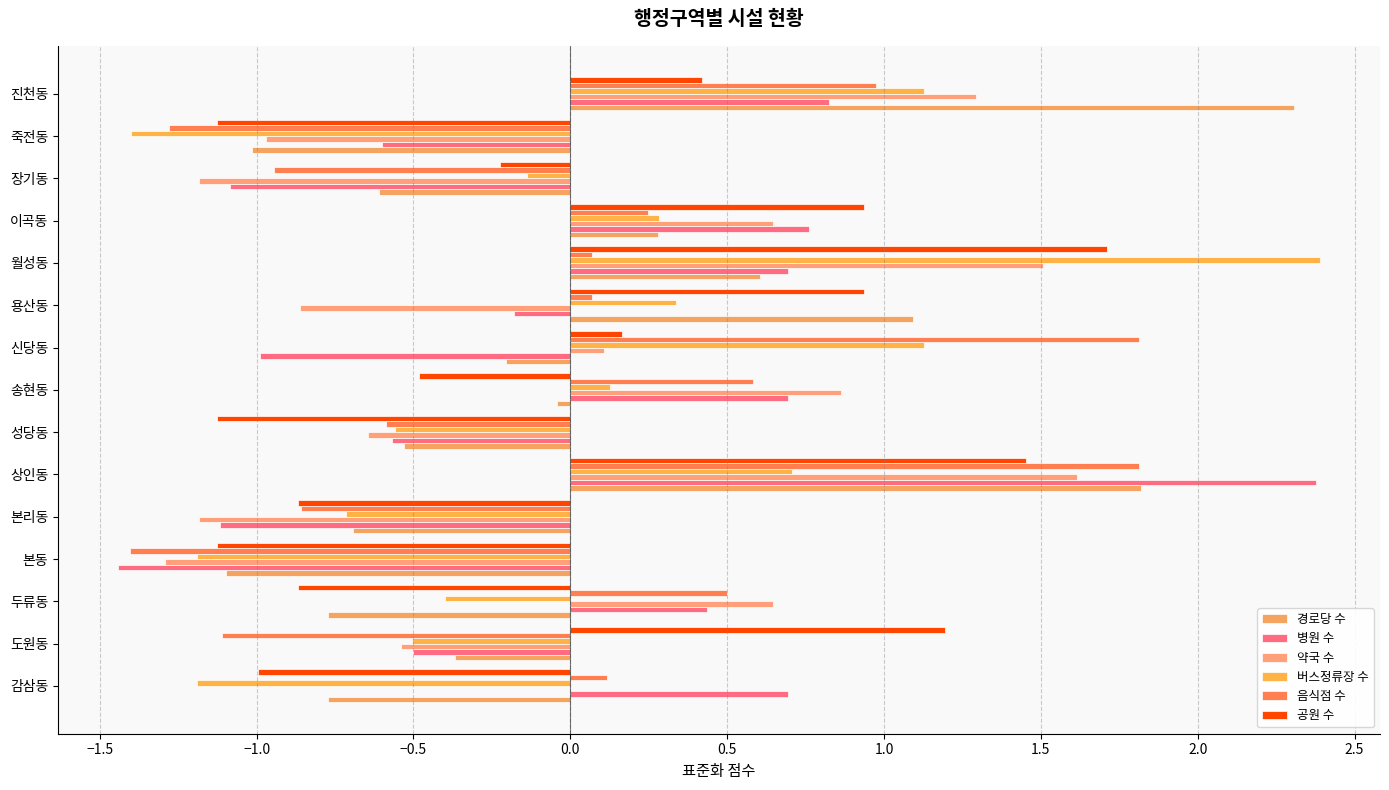

How many data points does each series have?

15